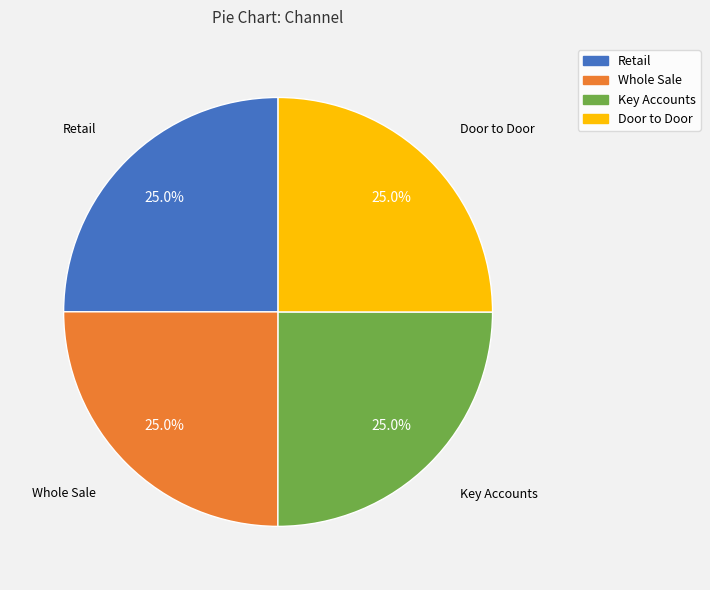

To the nearest percent, what portion does Key Accounts represent?

25%